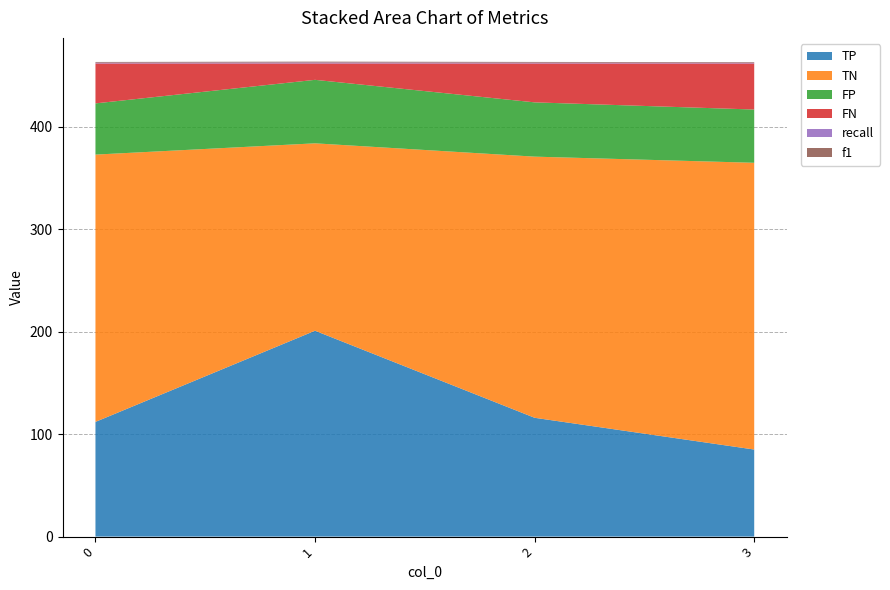

Reading left to right, extract all data points from this chart.

TP: 0=112.0	1=201.0	2=116.0	3=85.0
TN: 0=261.0	1=183.0	2=255.0	3=280.0
FP: 0=50.0	1=62.0	2=53.0	3=52.0
FN: 0=39.0	1=16.0	2=38.0	3=45.0
recall: 0=0.7	1=0.9	2=0.8	3=0.7
f1: 0=0.7	1=0.8	2=0.7	3=0.6